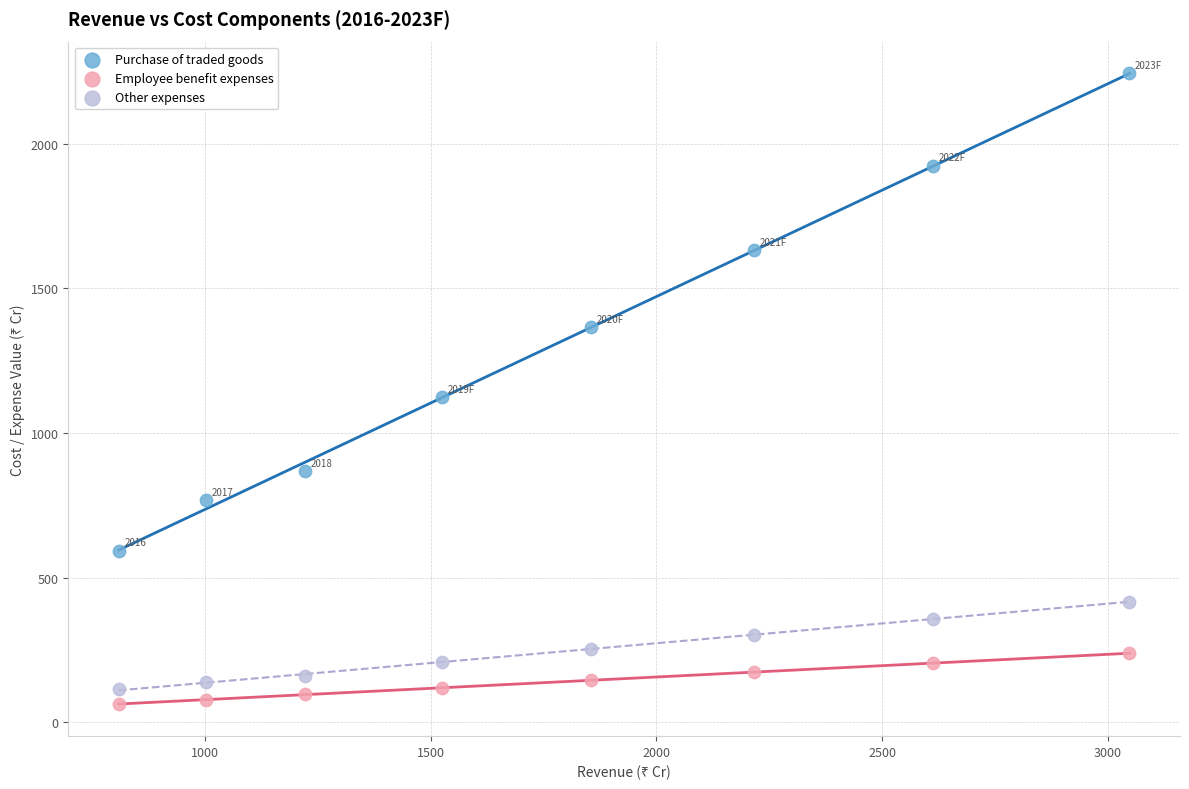

Which series reaches the maximum Y coordinate?

Purchase of traded goods